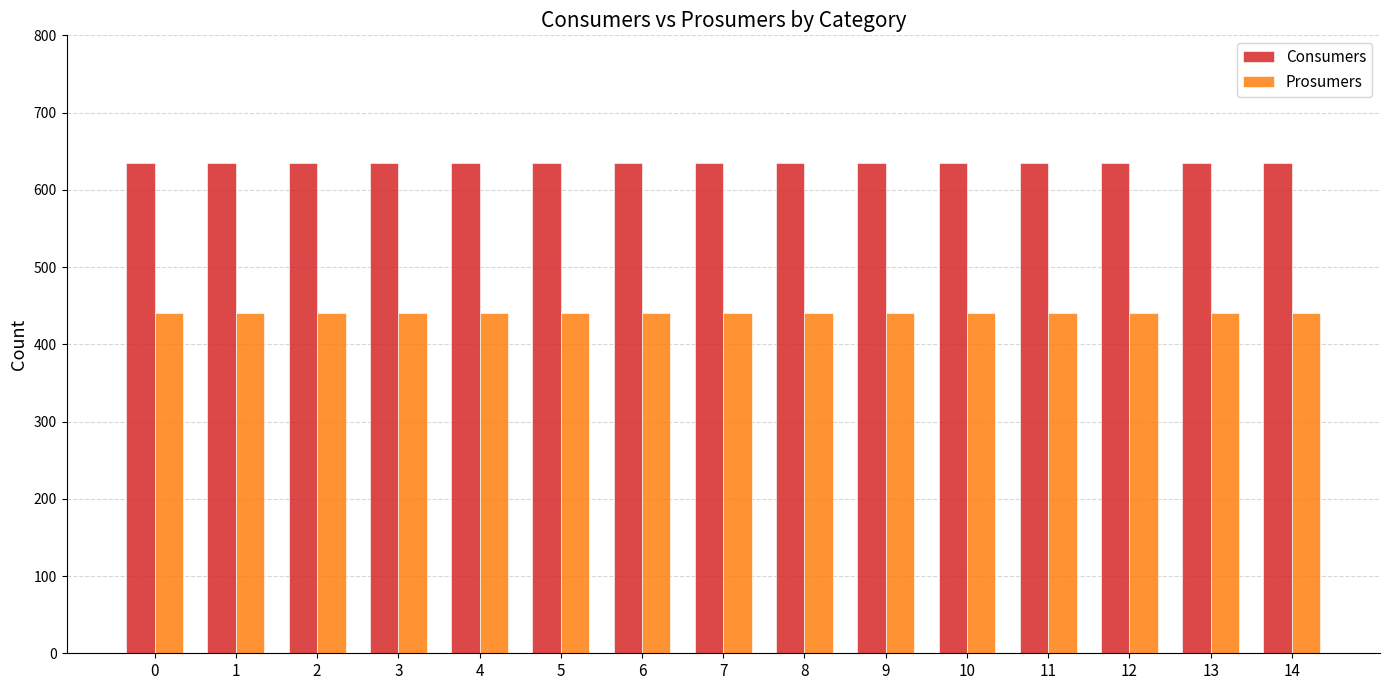

What is the sum of all Prosumers values?

6600